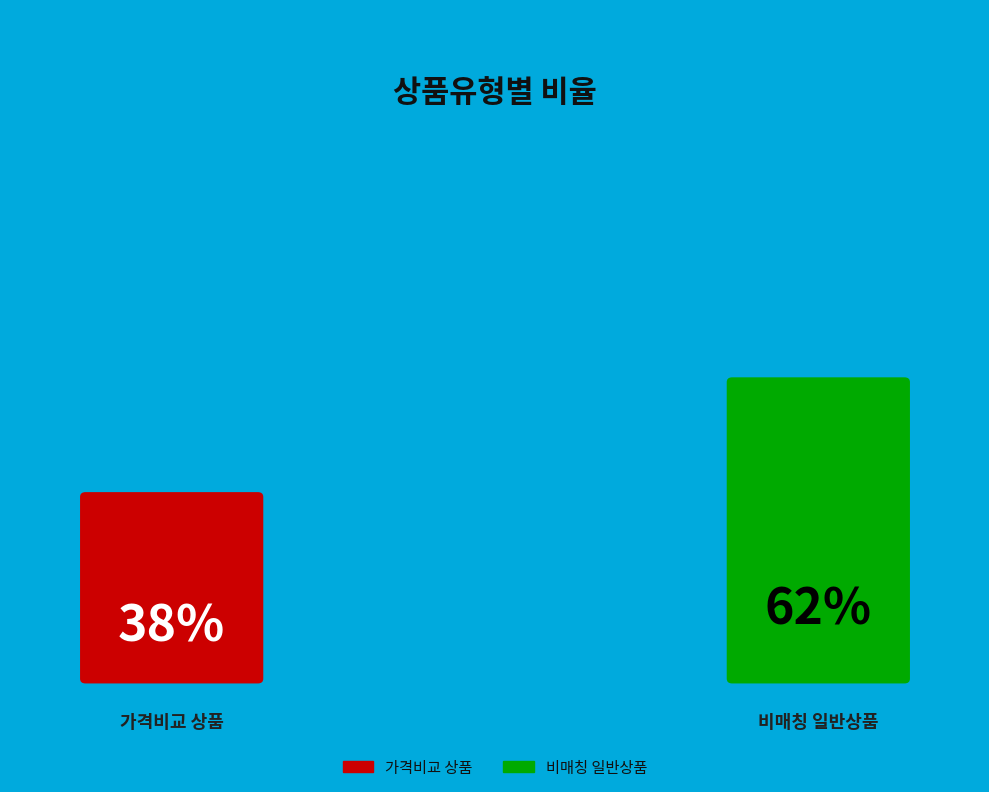

Does 일반 - 가격비교 비매칭 일반상품 account for over 50% of the chart?

Yes